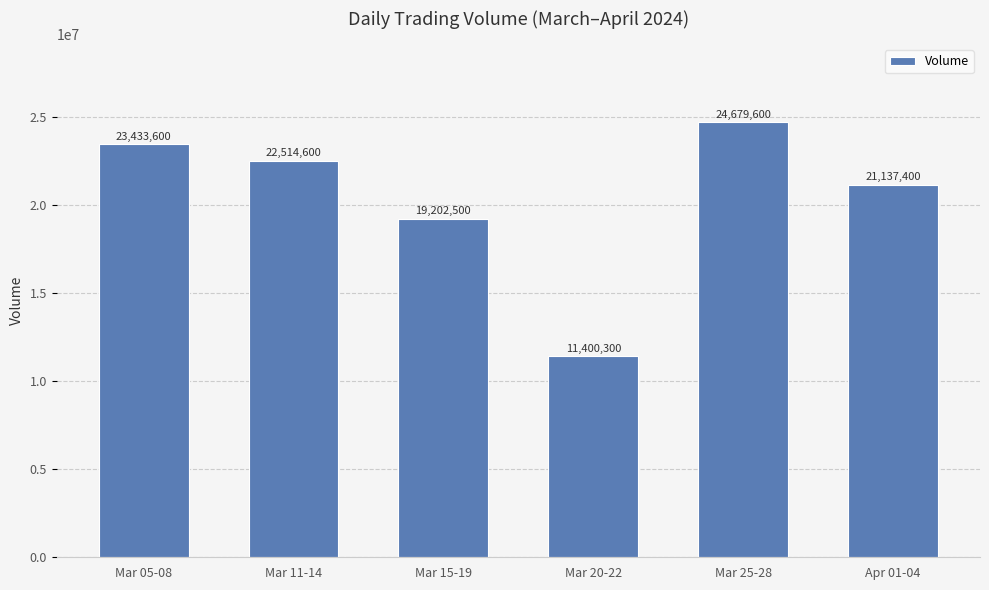

Rank the categories by value from highest to lowest.

Mar 25-28, Mar 05-08, Mar 11-14, Apr 01-04, Mar 15-19, Mar 20-22